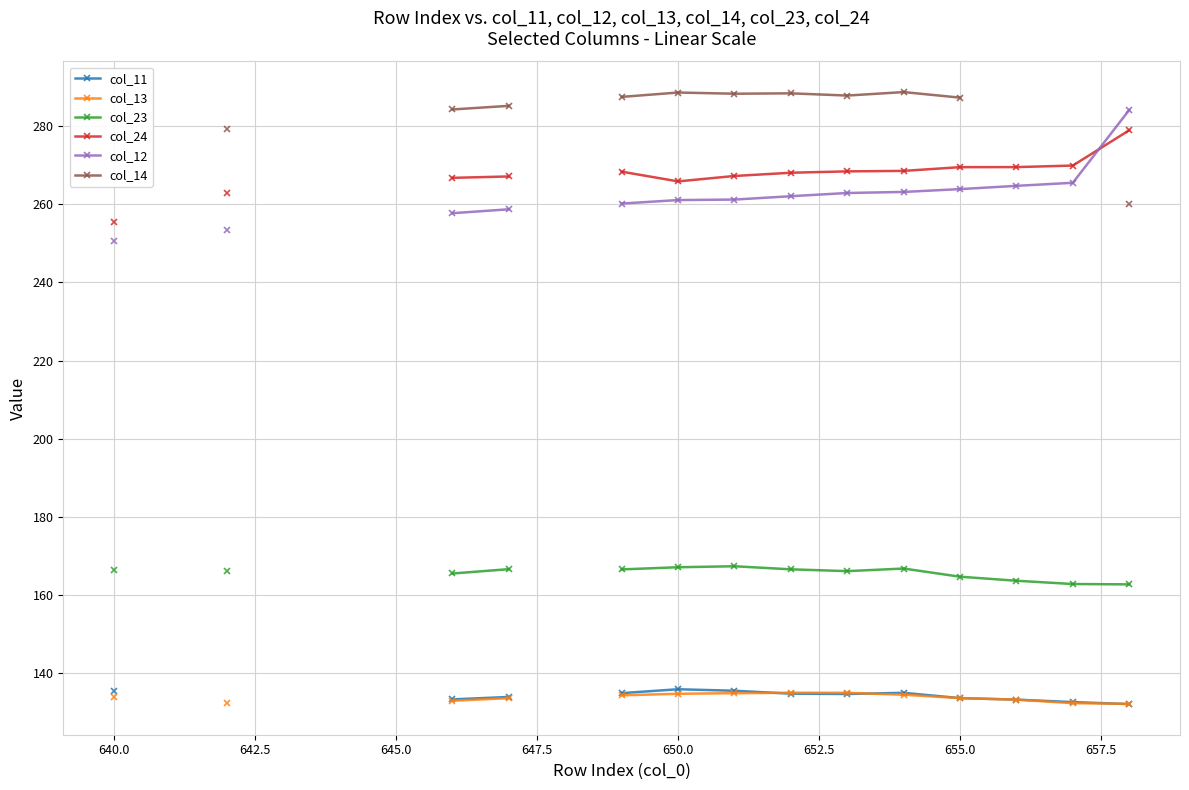

Is this an area chart (filled region under the line)?

No